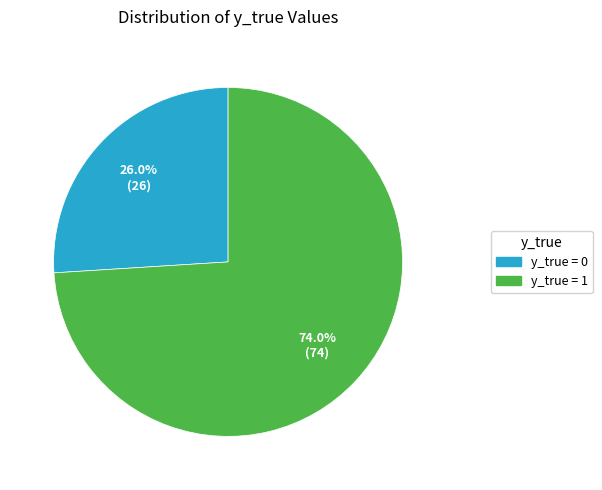

Count the number of slices in the pie.

2